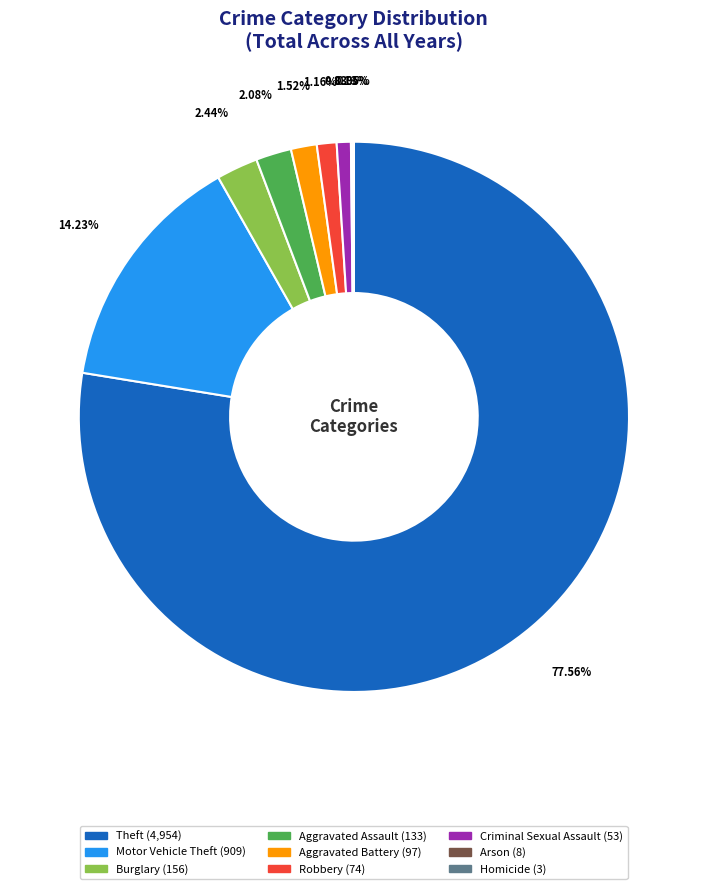

Is there any slice that represents more than half of the pie?

Yes